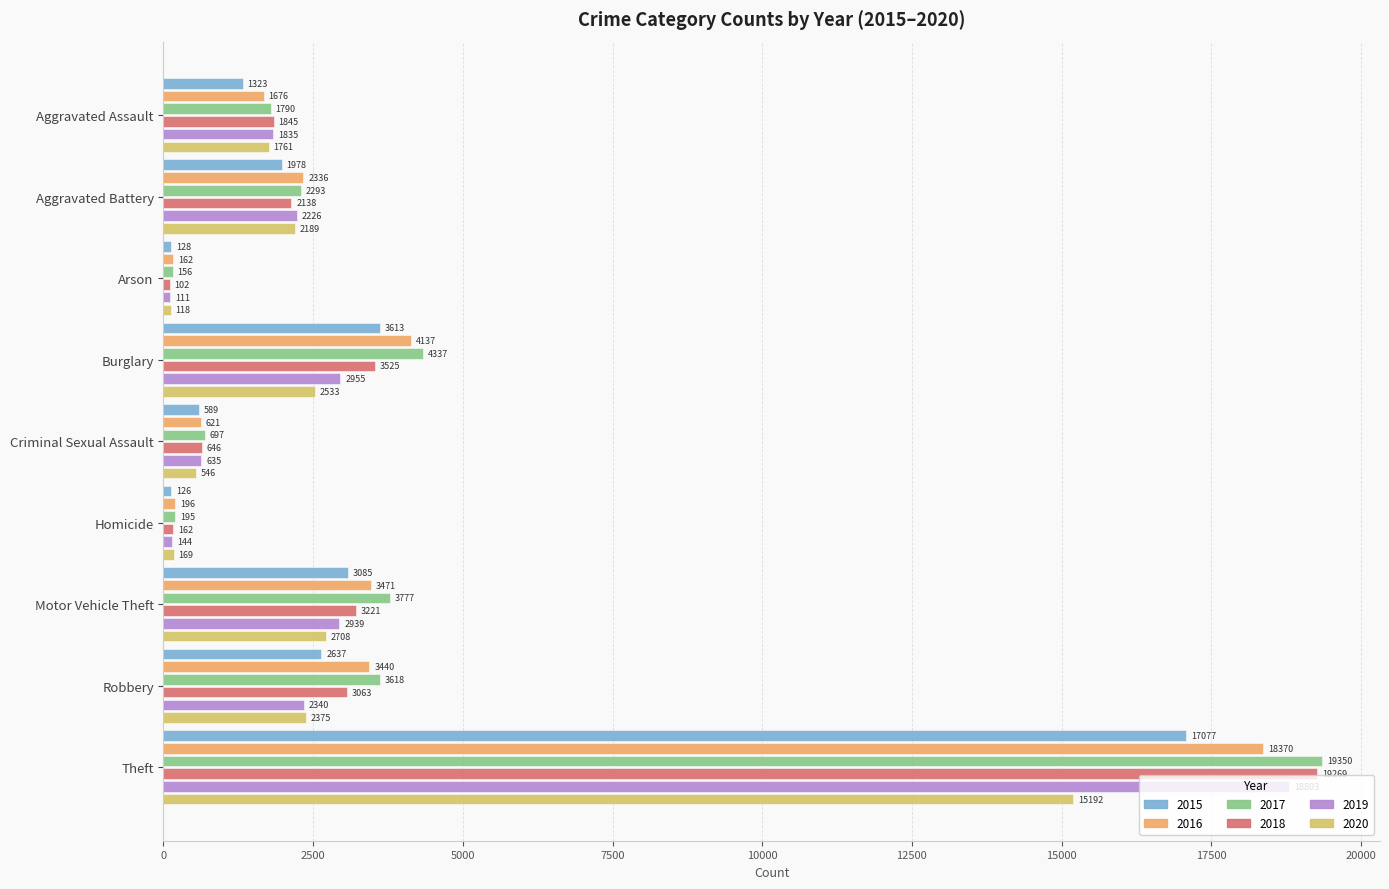

What are all the series names shown in the legend?

2015, 2016, 2017, 2018, 2019, 2020